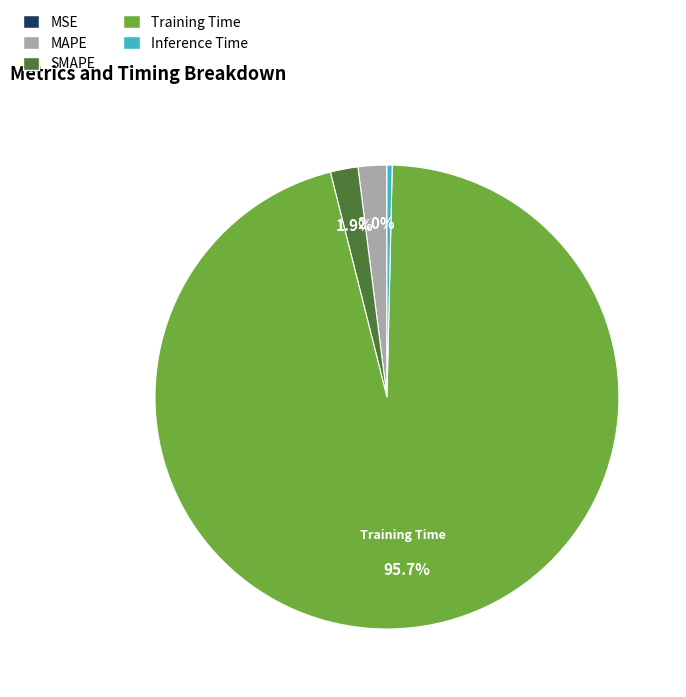

Which slice represents more than half of the pie?

Training Time